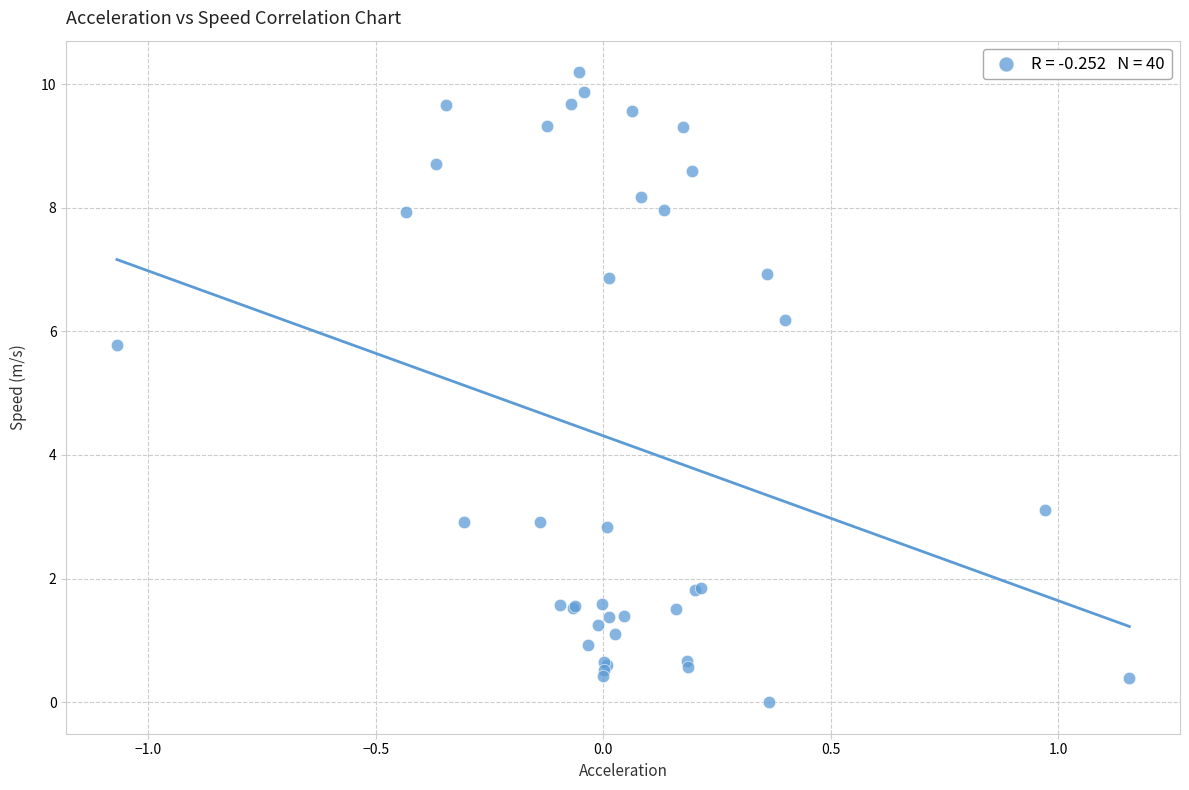

What Y value in the scatter plot is closest to 5?

5.8